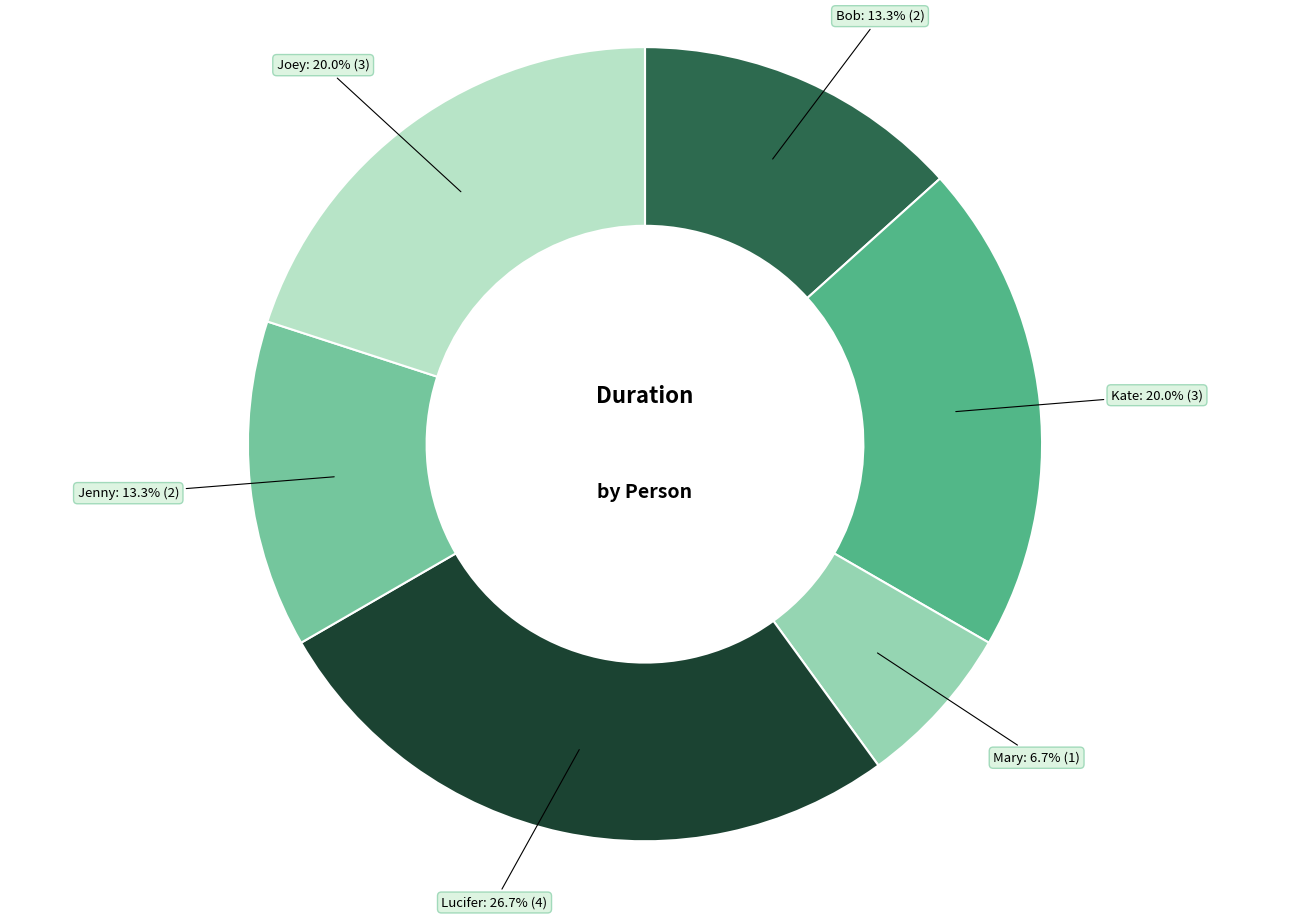

Is there any slice that represents more than half of the pie?

No